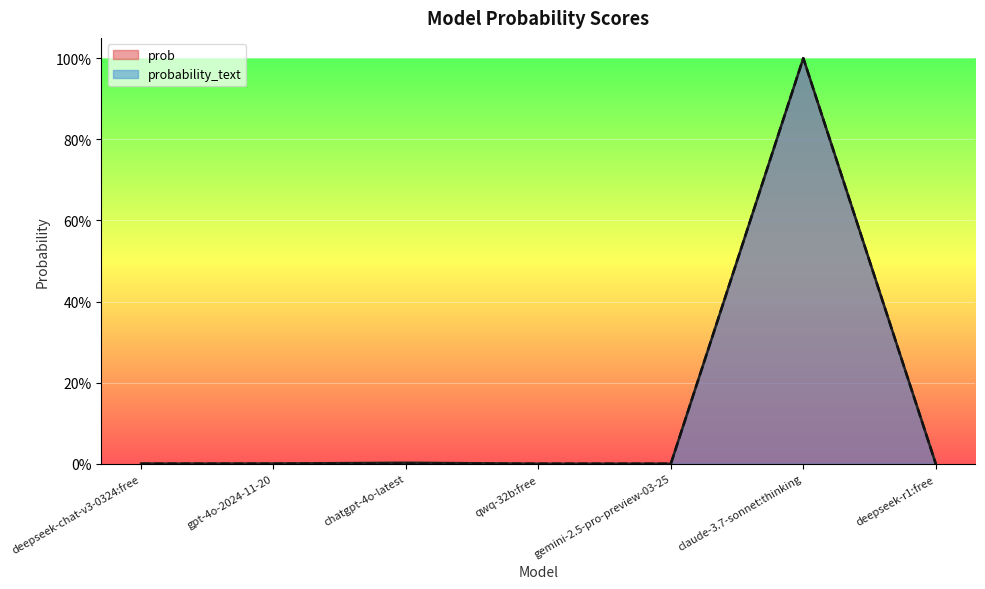

The probability_text series shows 0.0 at gpt-4o-2024-11-20. True or false?

True